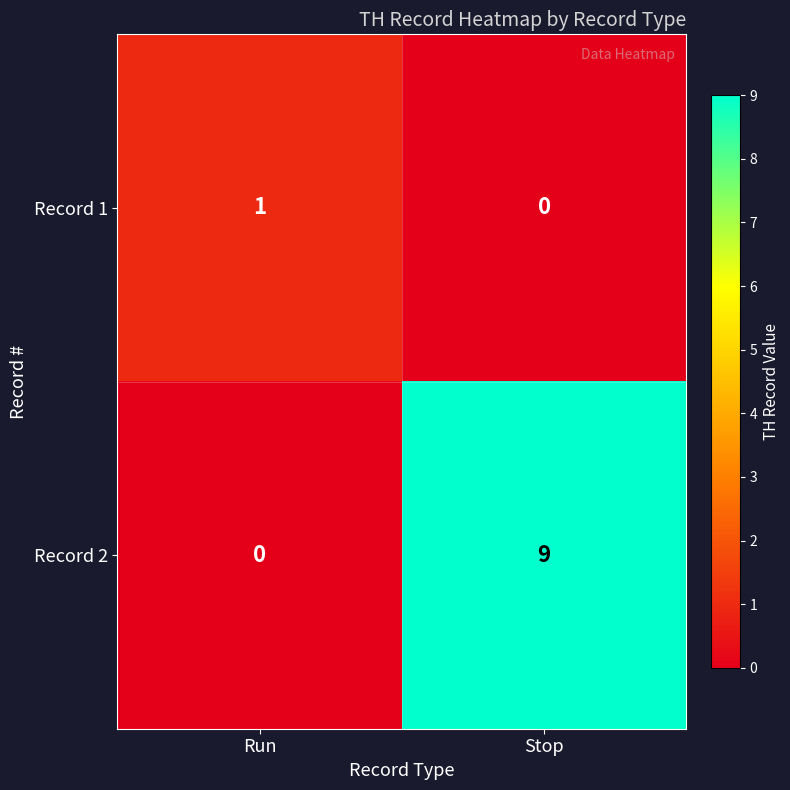

Between Run and Stop, which series saw the biggest shift?

Record 2